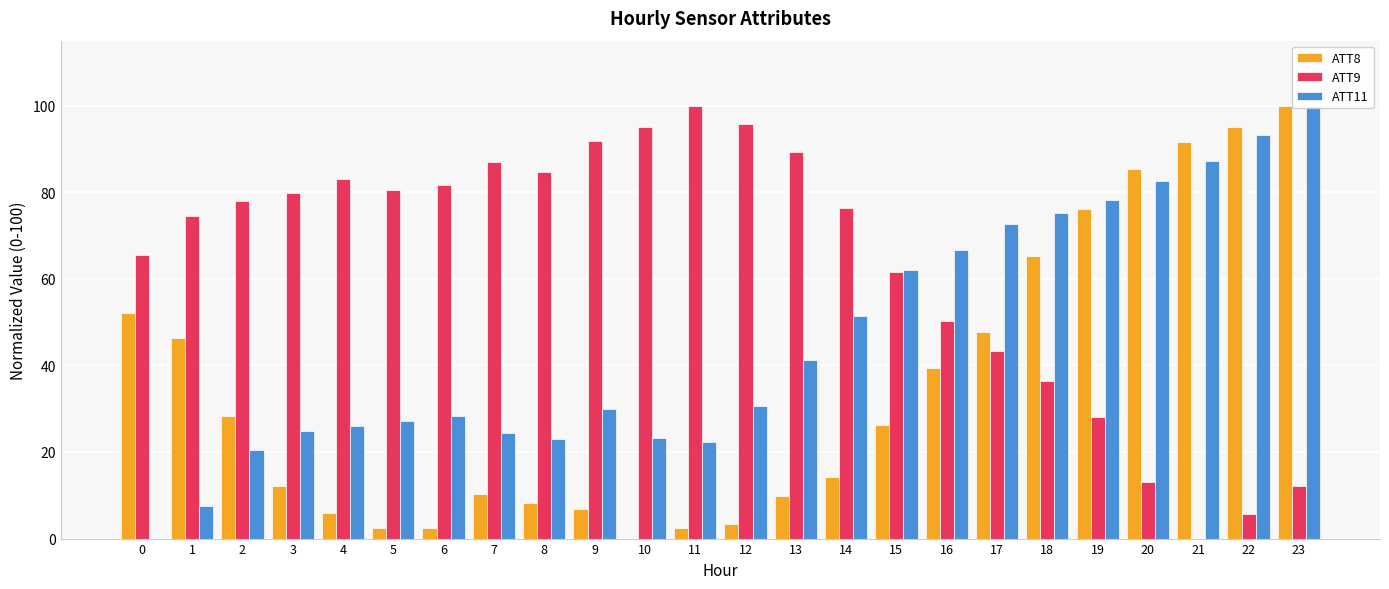

What is the value of the ATT9 bar at the 16th from the left?

61.5